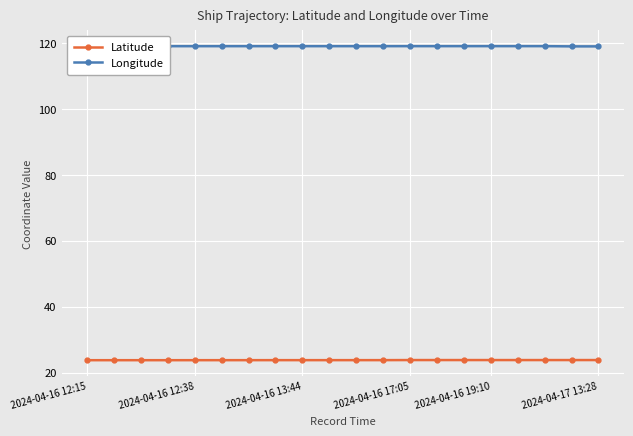

What is the minimum value shown in the chart?

23.8